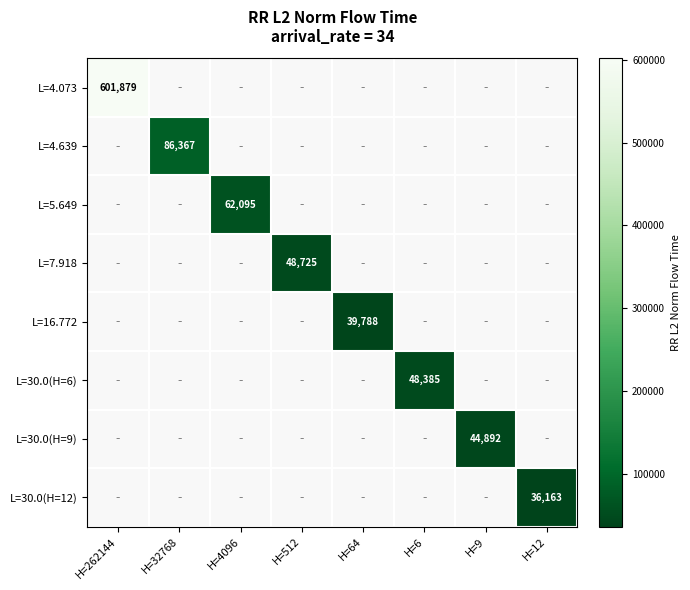

List the labels in order of L=4.073 value, largest first.

H=262144, H=32768, H=4096, H=512, H=64, H=6, H=9, H=12